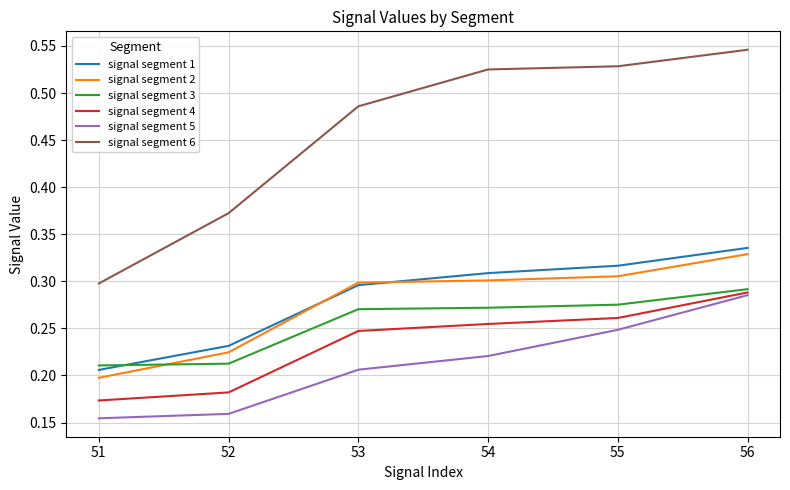

At which category is the sum across all series the highest?

56